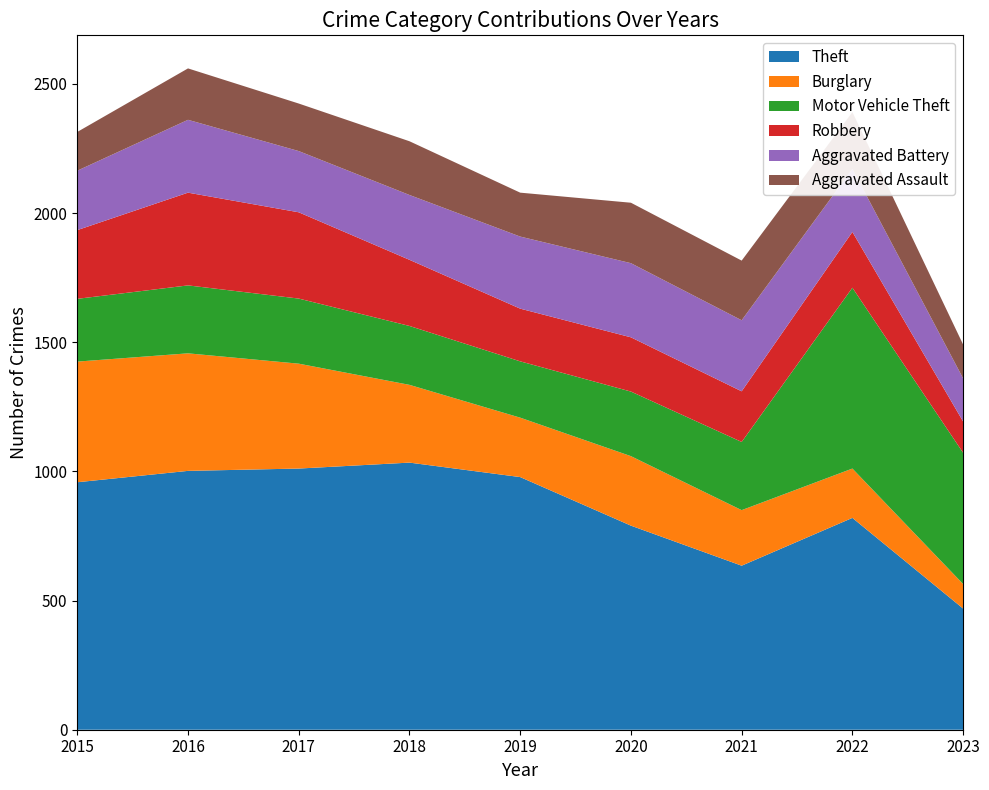

Reading right to left, transcribe all the data shown in this chart.

Theft: 2023=469	2022=820	2021=635	2020=790	2019=978	2018=1034	2017=1011	2016=1002	2015=958
Burglary: 2023=95	2022=191	2021=215	2020=269	2019=230	2018=301	2017=406	2016=455	2015=467
Motor Vehicle Theft: 2023=508	2022=700	2021=264	2020=250	2019=218	2018=228	2017=252	2016=263	2015=243
Robbery: 2023=121	2022=216	2021=196	2020=210	2019=204	2018=256	2017=334	2016=359	2015=266
Aggravated Battery: 2023=167	2022=244	2021=275	2020=287	2019=279	2018=251	2017=237	2016=282	2015=230
Aggravated Assault: 2023=131	2022=220	2021=231	2020=234	2019=170	2018=208	2017=184	2016=199	2015=150